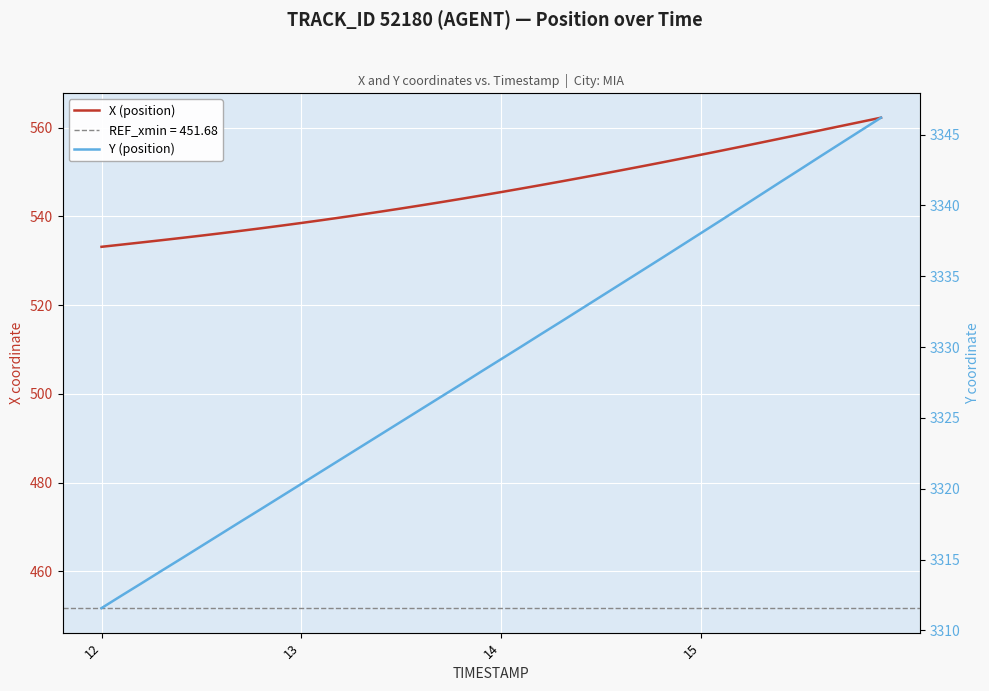

List the series in order of their overall mean, highest first.

Y (position), X (position)